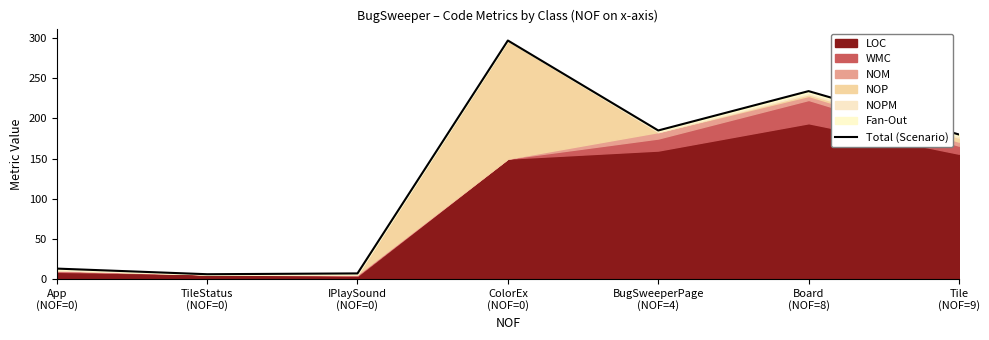

How many lines are shown in the chart?

1